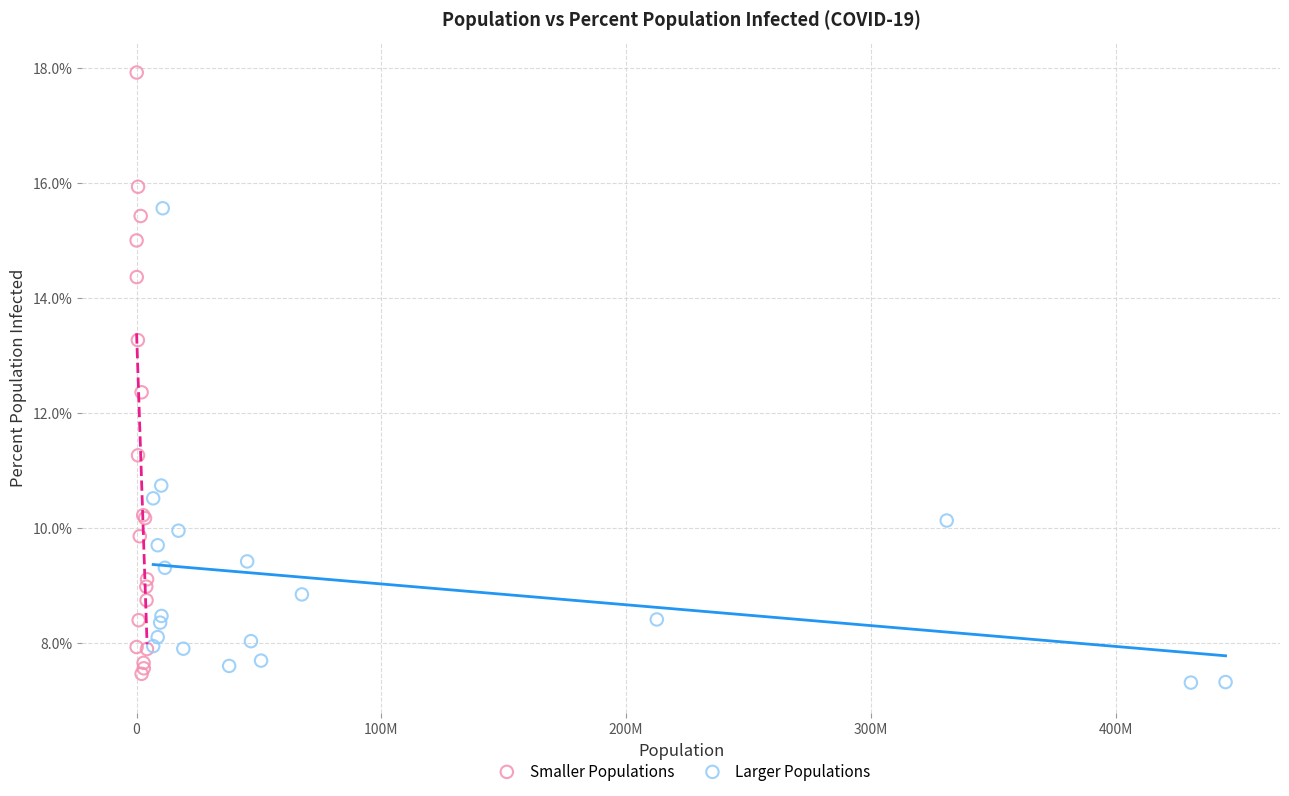

Which series has the widest spread of Y values?

Smaller Populations